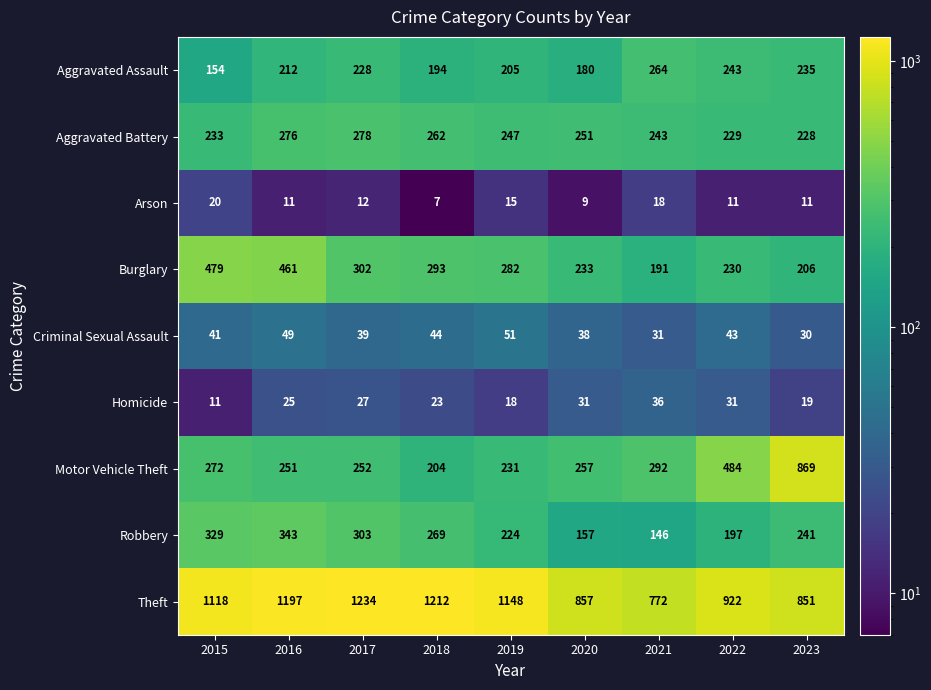

At how many categories does at least one series exceed 57?

9